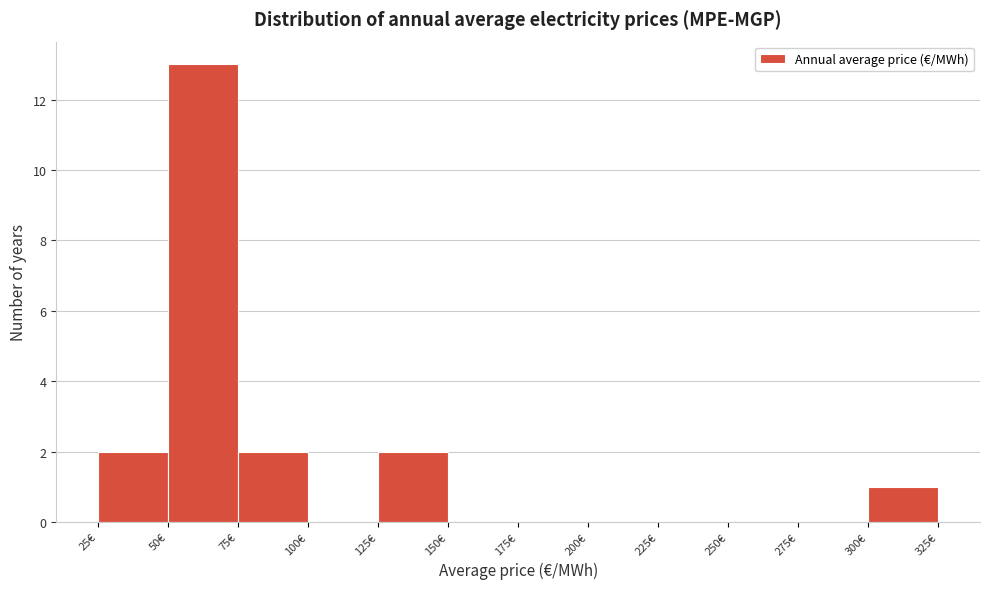

How tall is the bar that spans 300 to 325 on the x-axis? The values are not printed on the chart, so give them approximately, as read against the axis.

1